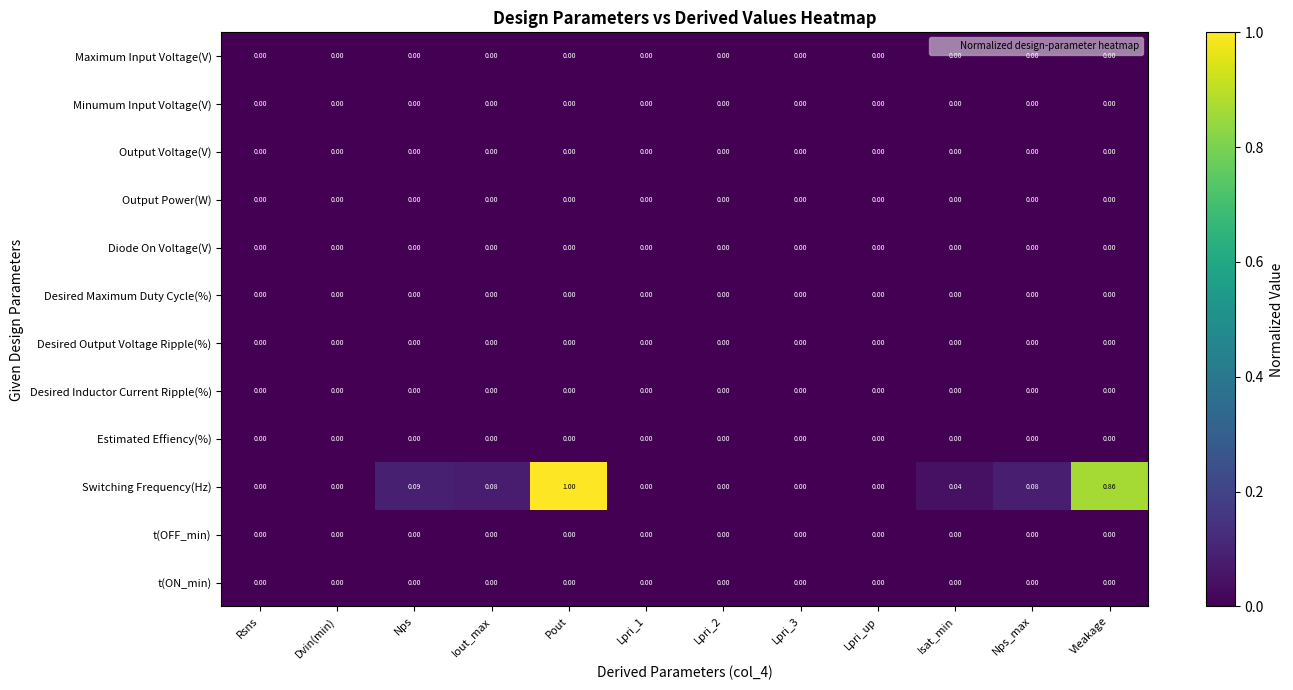

Which series changed the most between Nps and Pout?

Switching Frequency(Hz)